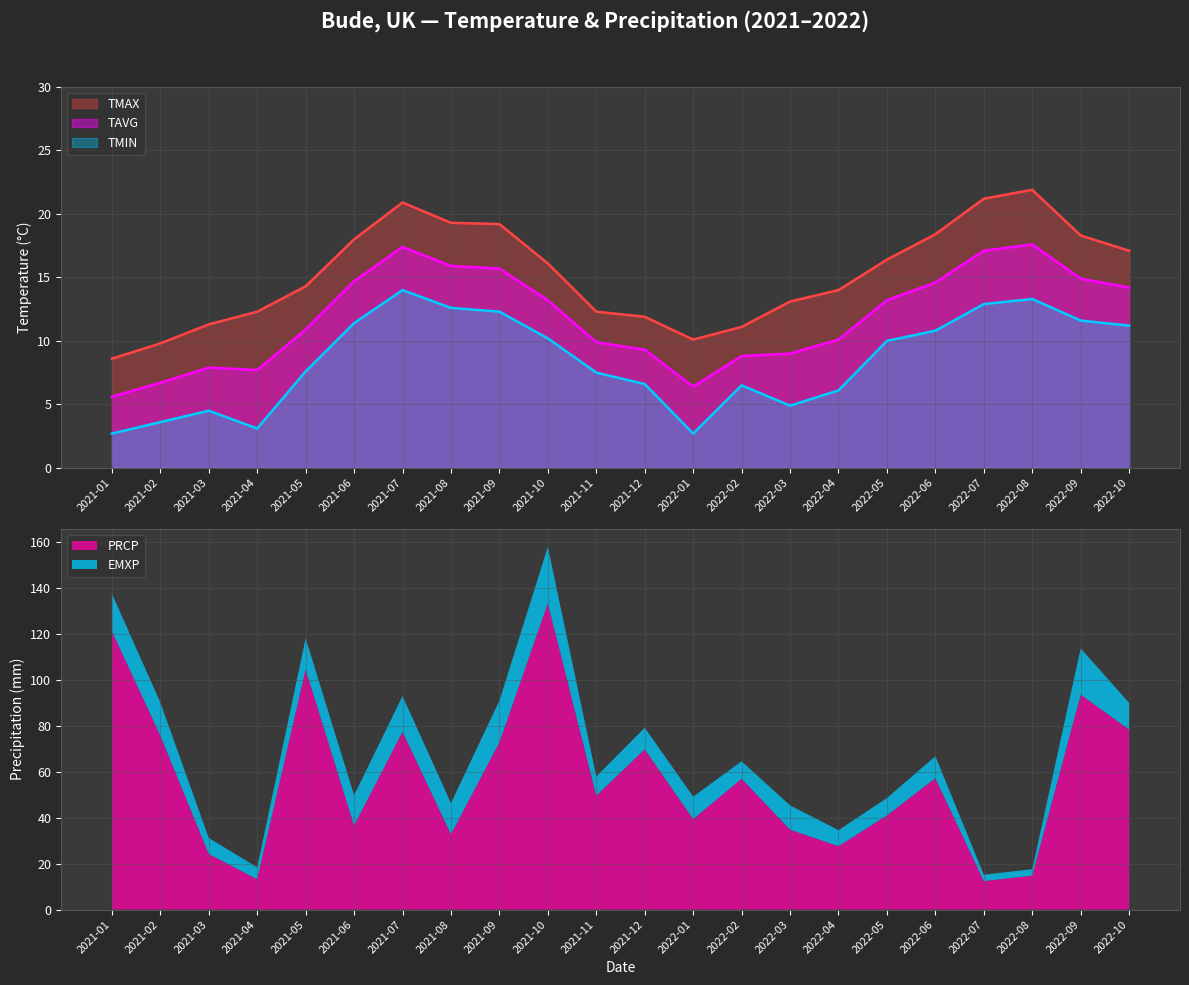

List the series in order of their peak value, highest first.

TMAX, TAVG, TMIN